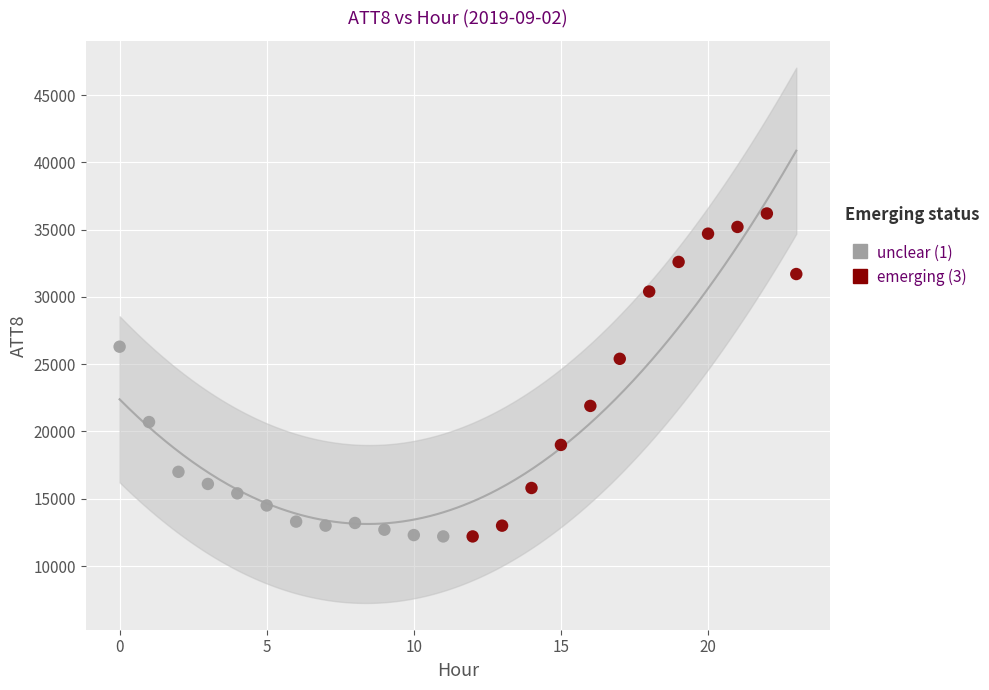

Which series reaches the maximum Y coordinate?

emerging (3)